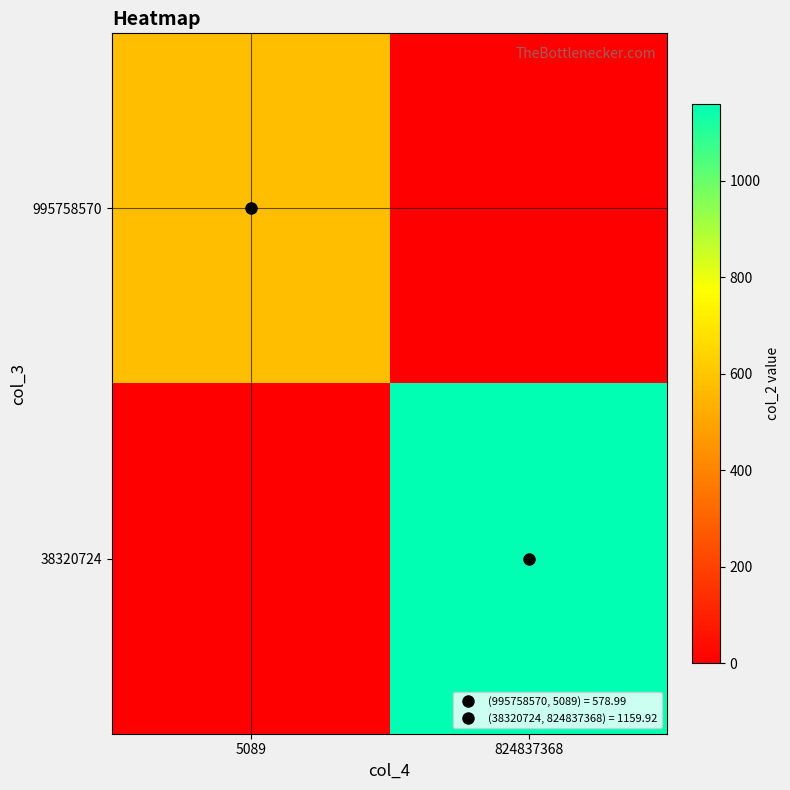

Reading left to right, extract all data points from this chart.

995758570: 5089=579.0	824837368=0.0
38320724: 5089=0.0	824837368=1159.9